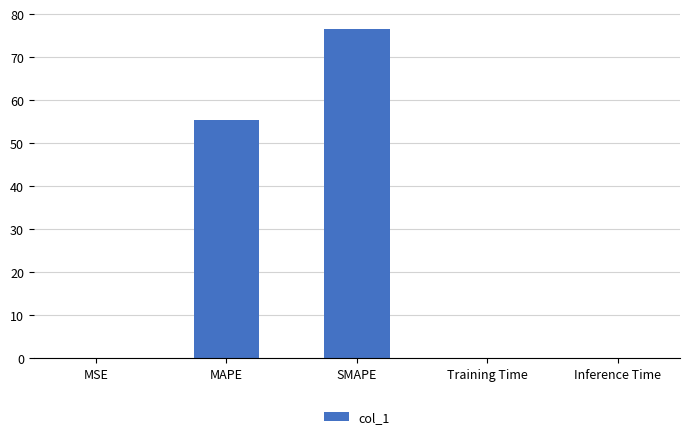

The chart shows a value of 0.0 at MSE. True or false?

True